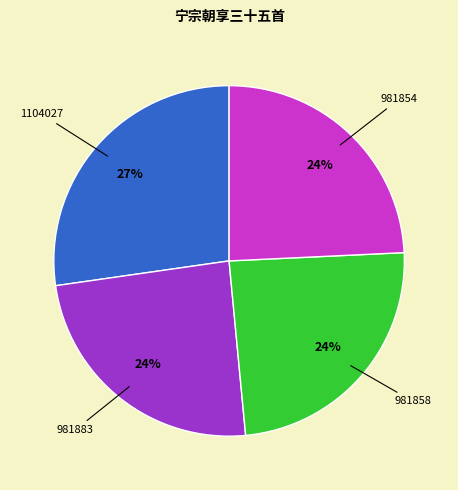

Does any single category account for the majority?

No